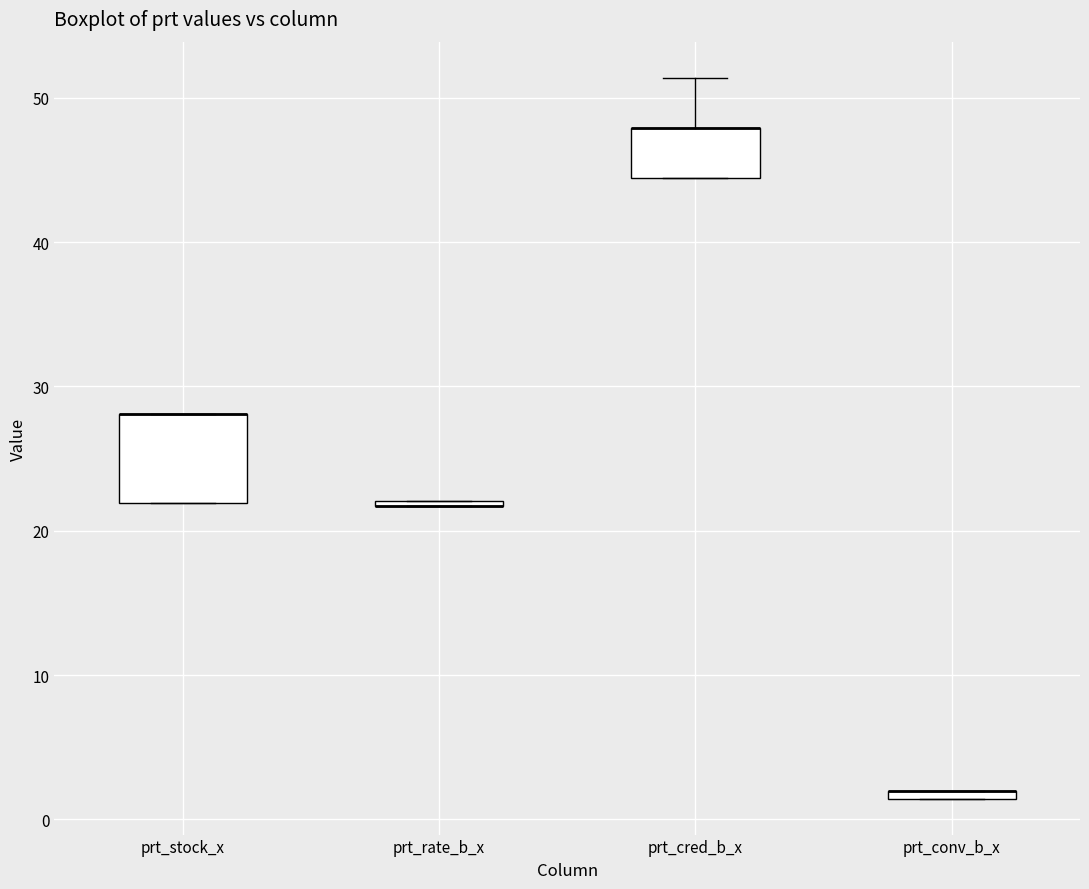

Comparing the boxes themselves (not the whiskers), which one is the tallest?

prt_stock_x